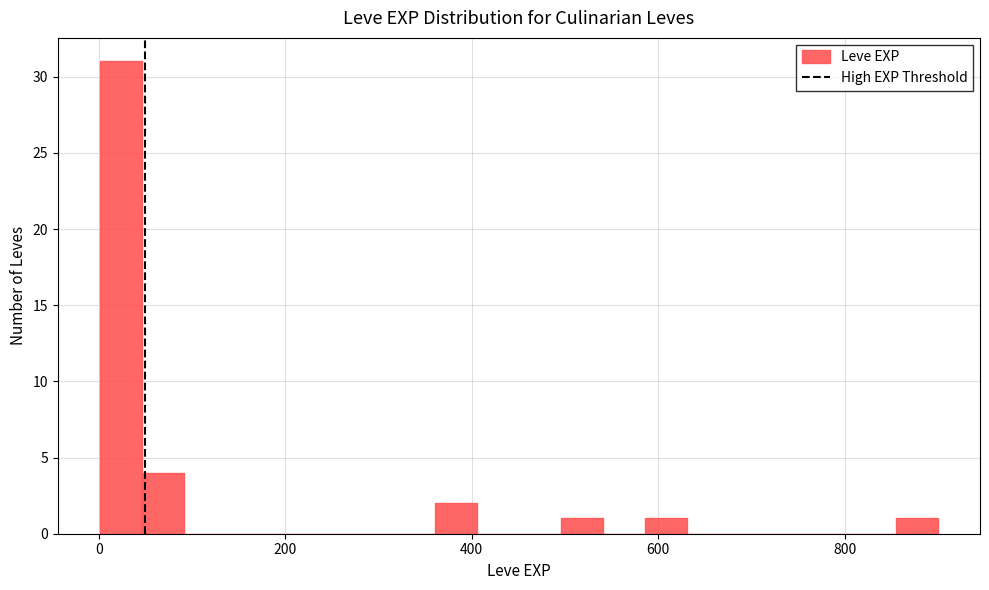

Around what value on the x-axis is the tallest bar? Give the approximate position of its centre, as read against the axis.

20